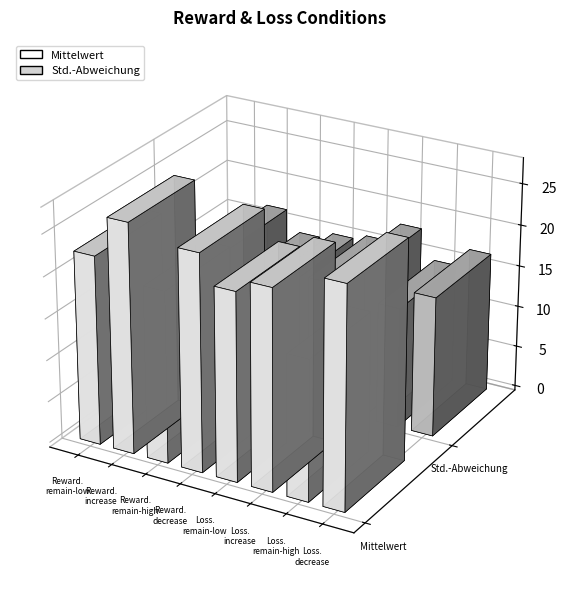

Rank the series by their average value, from lowest to highest.

Std.-Abweichung, Mittelwert